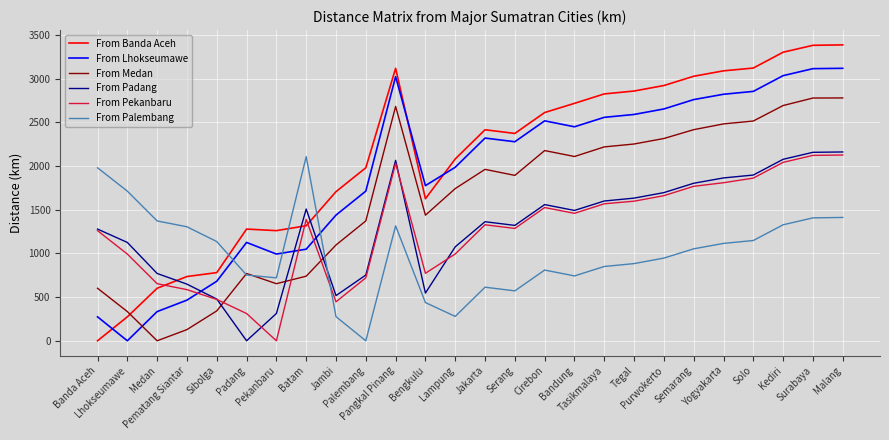

What is the greatest value displayed?

3385